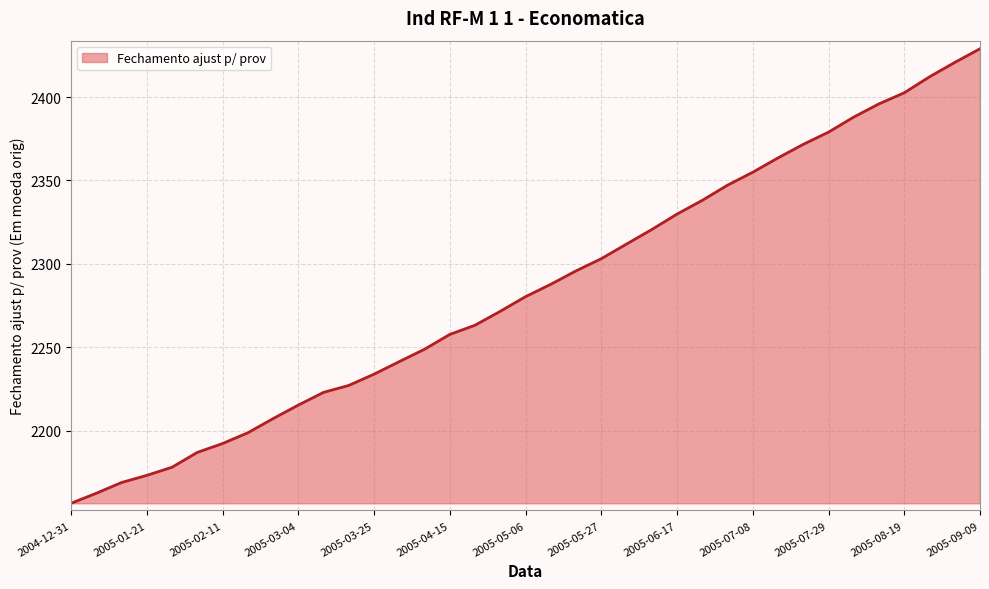

What is the difference between the maximum and minimum values?

272.4